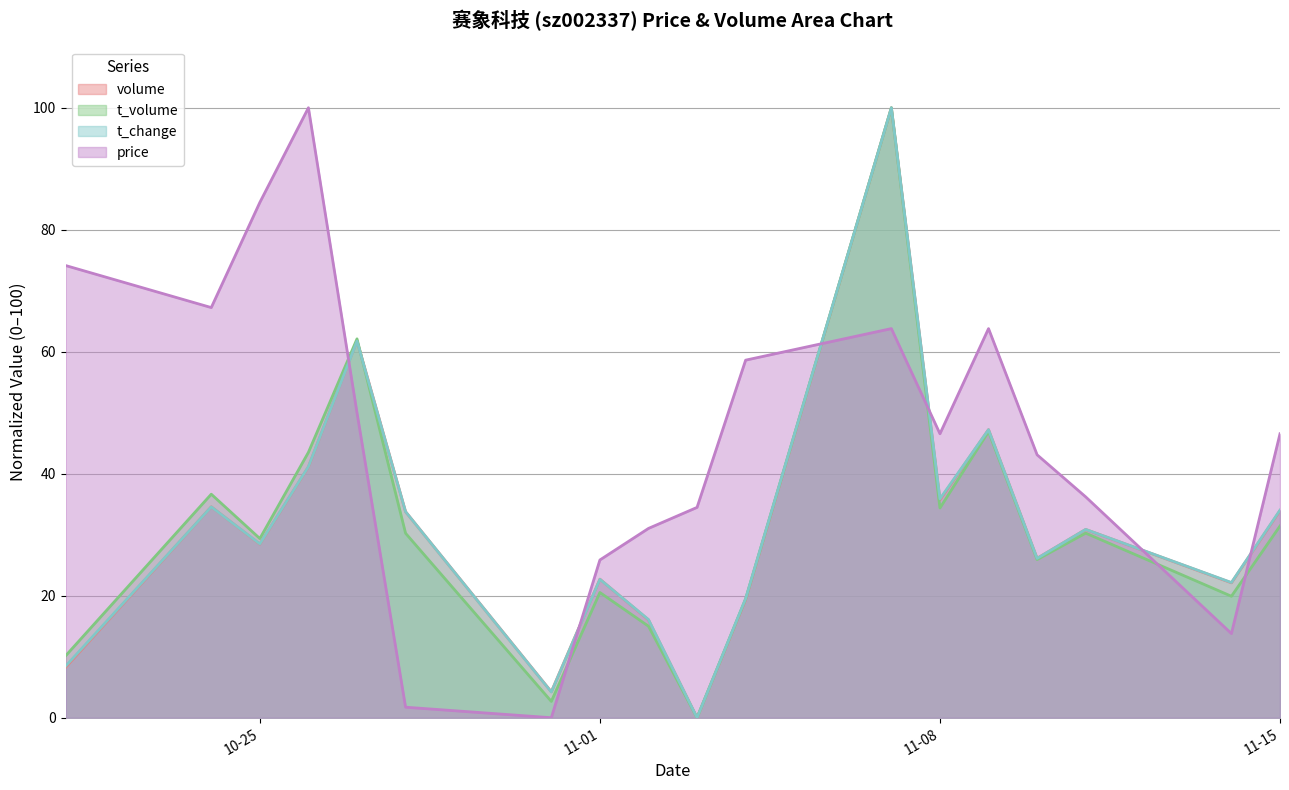

How many interior local peaks does the volume series have?

6